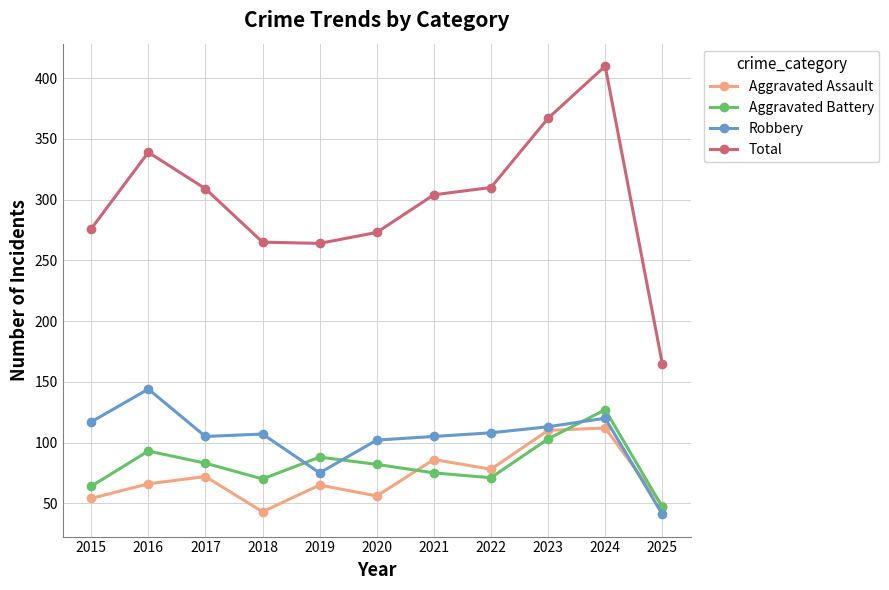

What is the total value across all series at 2019?

492